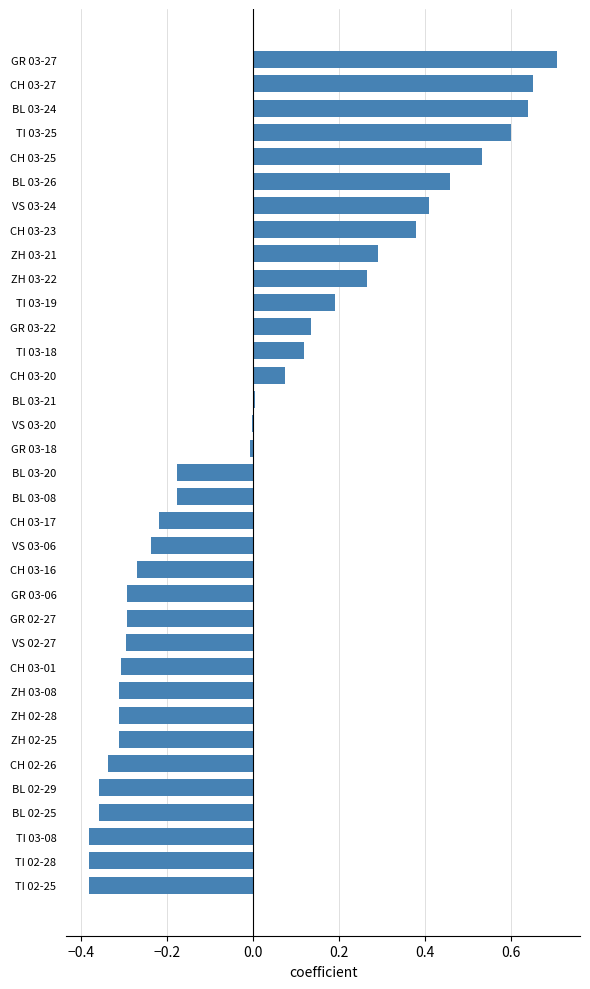

Is it true that the value at BL 03-08 is -0.1?

False